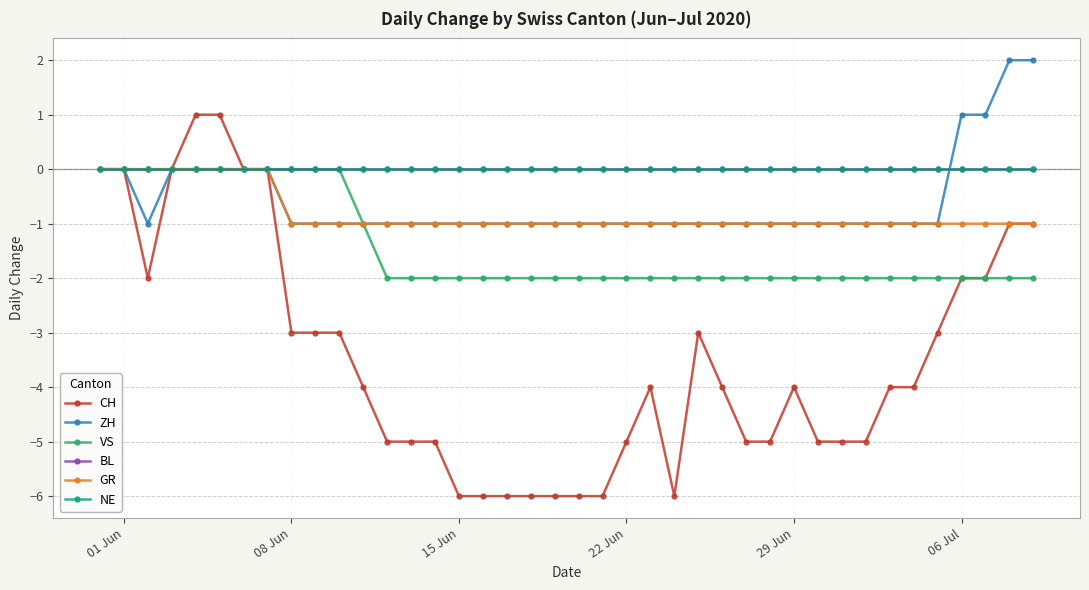

Is this an area chart (filled region under the line)?

No